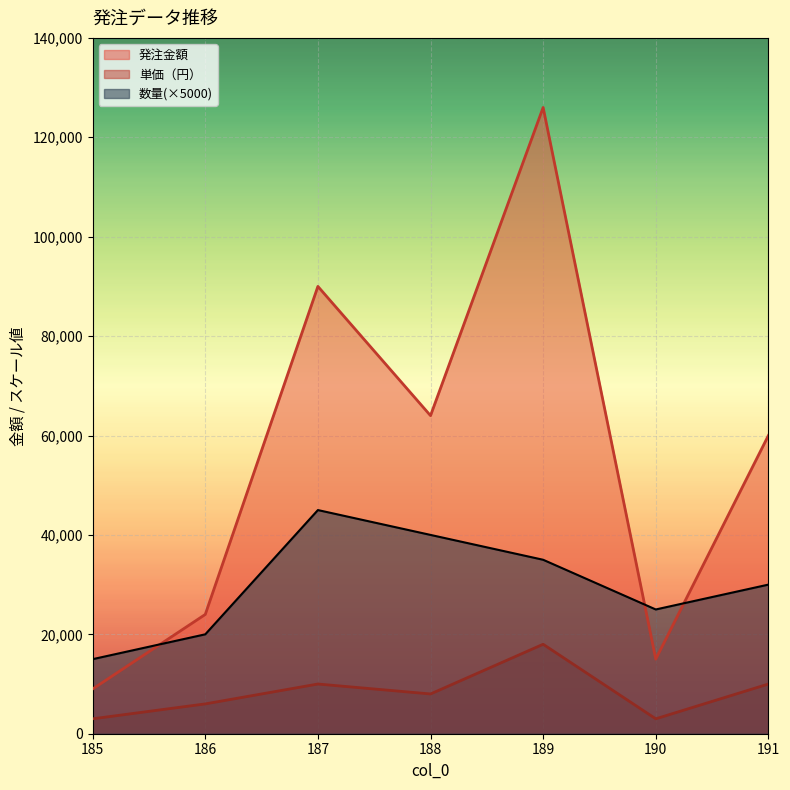

What is the total value across all series at 189?

179000